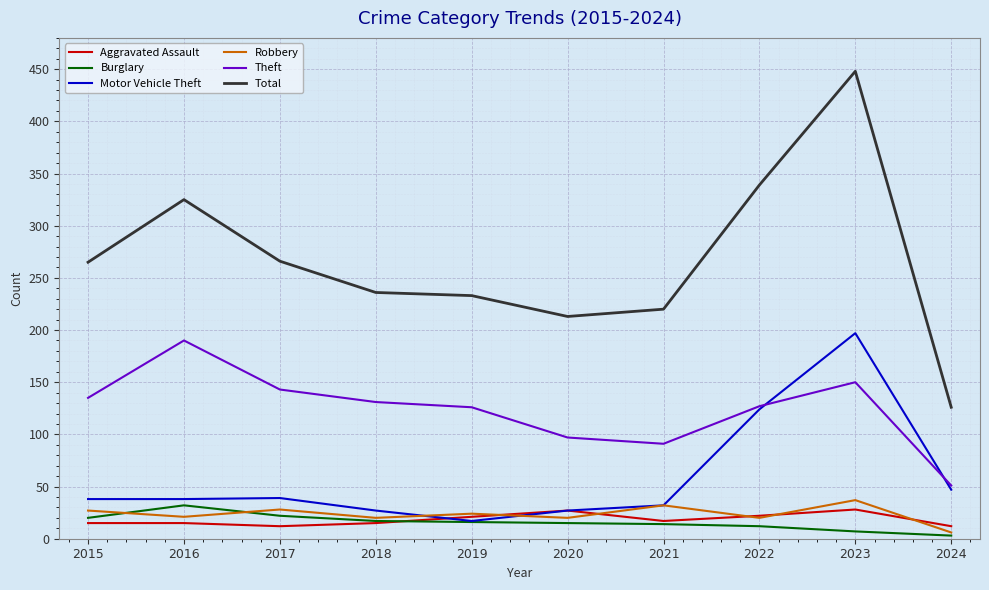

Which series has the largest range (max minus min)?

Total